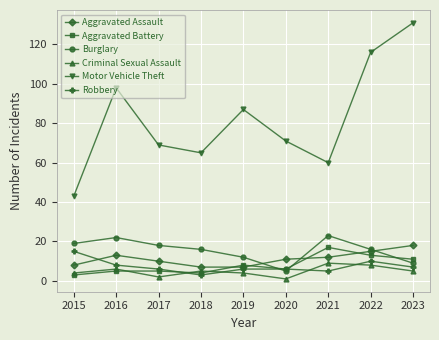

Reading left to right, transcribe all the data shown in this chart.

Aggravated Assault: 8	13	10	7	7	11	12	15	18
Aggravated Battery: 3	5	5	4	8	6	17	13	11
Burglary: 19	22	18	16	12	5	23	16	9
Criminal Sexual Assault: 4	6	2	5	4	1	9	8	5
Motor Vehicle Theft: 43	98	69	65	87	71	60	116	131
Robbery: 15	8	6	3	6	6	5	10	7